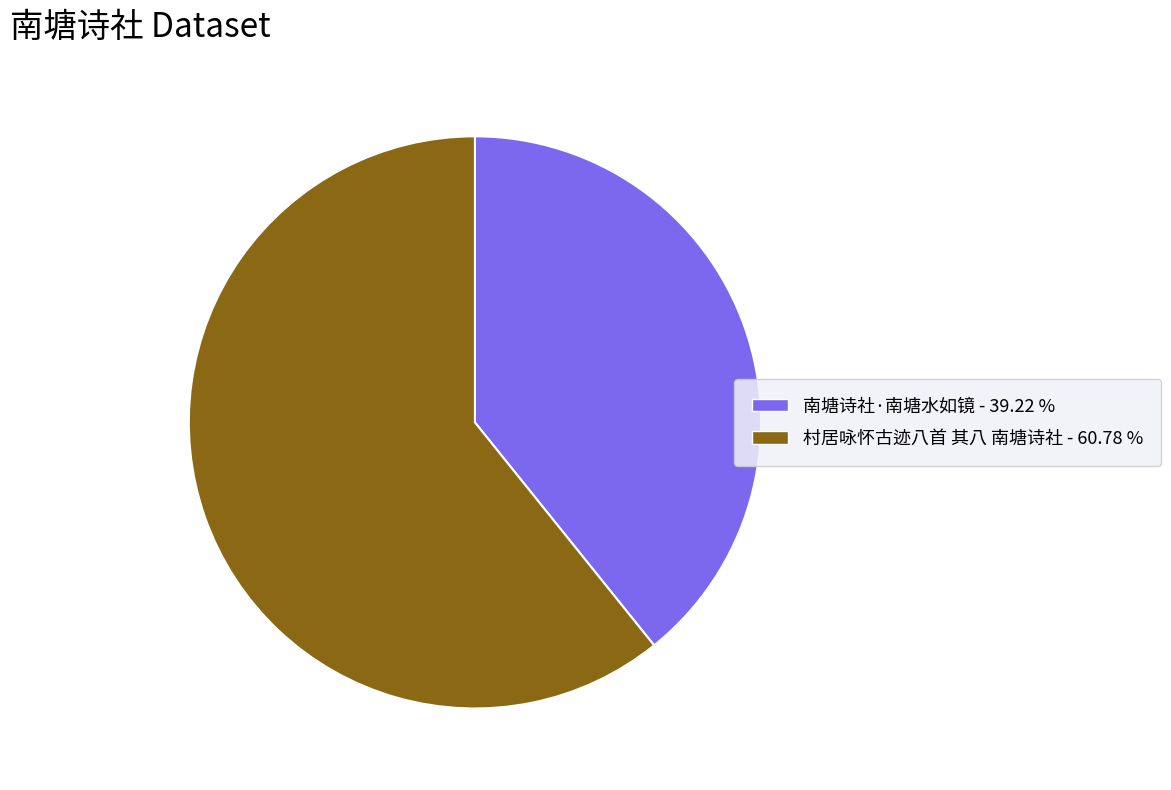

Is there any slice that represents more than half of the pie?

Yes